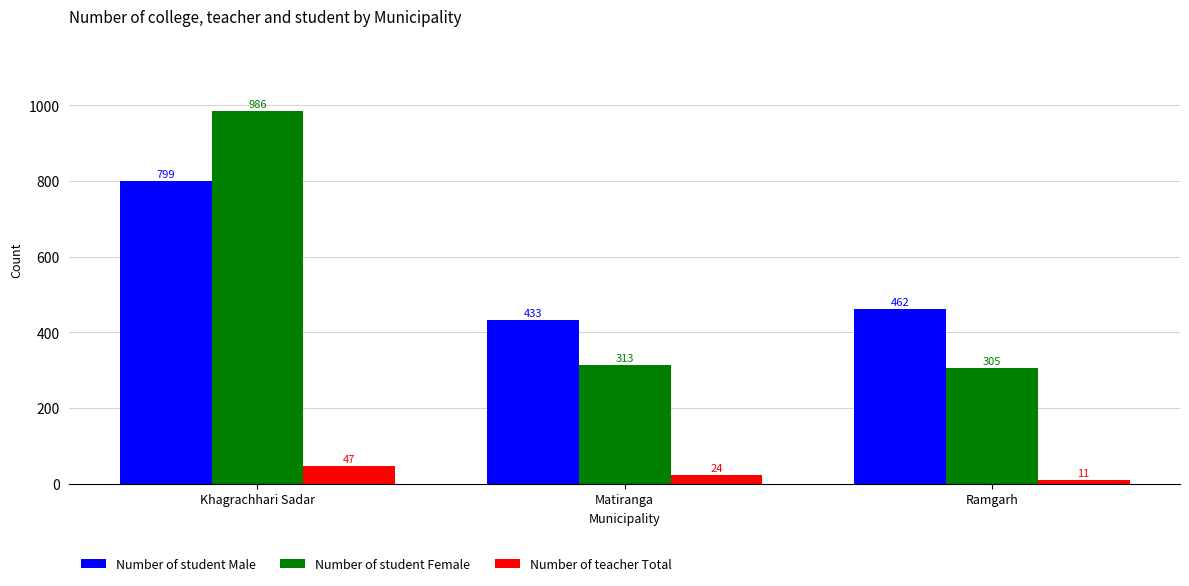

Is it true that Number of teacher Total equals 47 at Khagrachhari Sadar?

True